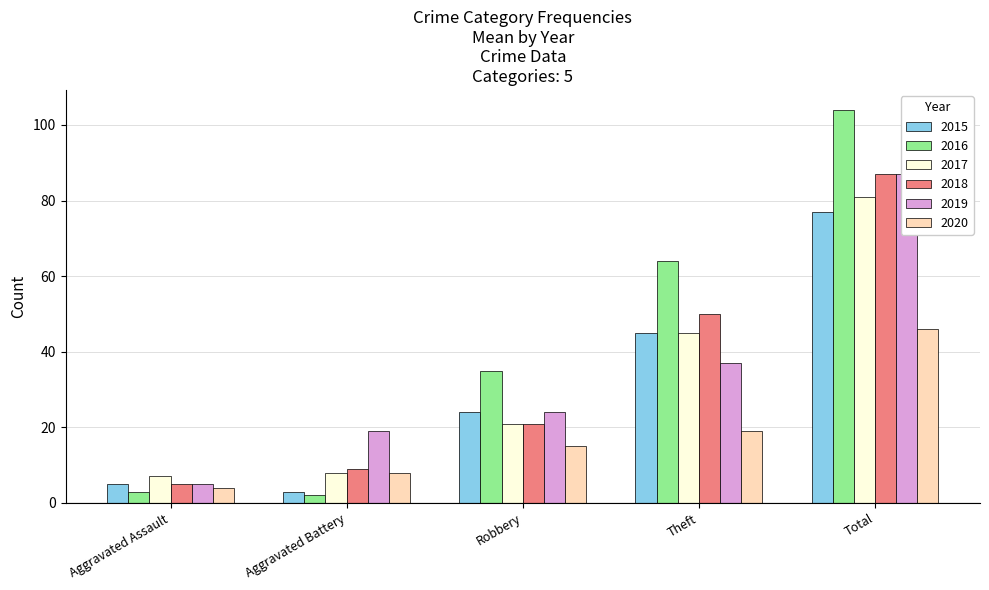

How many series are shown in this chart?

6